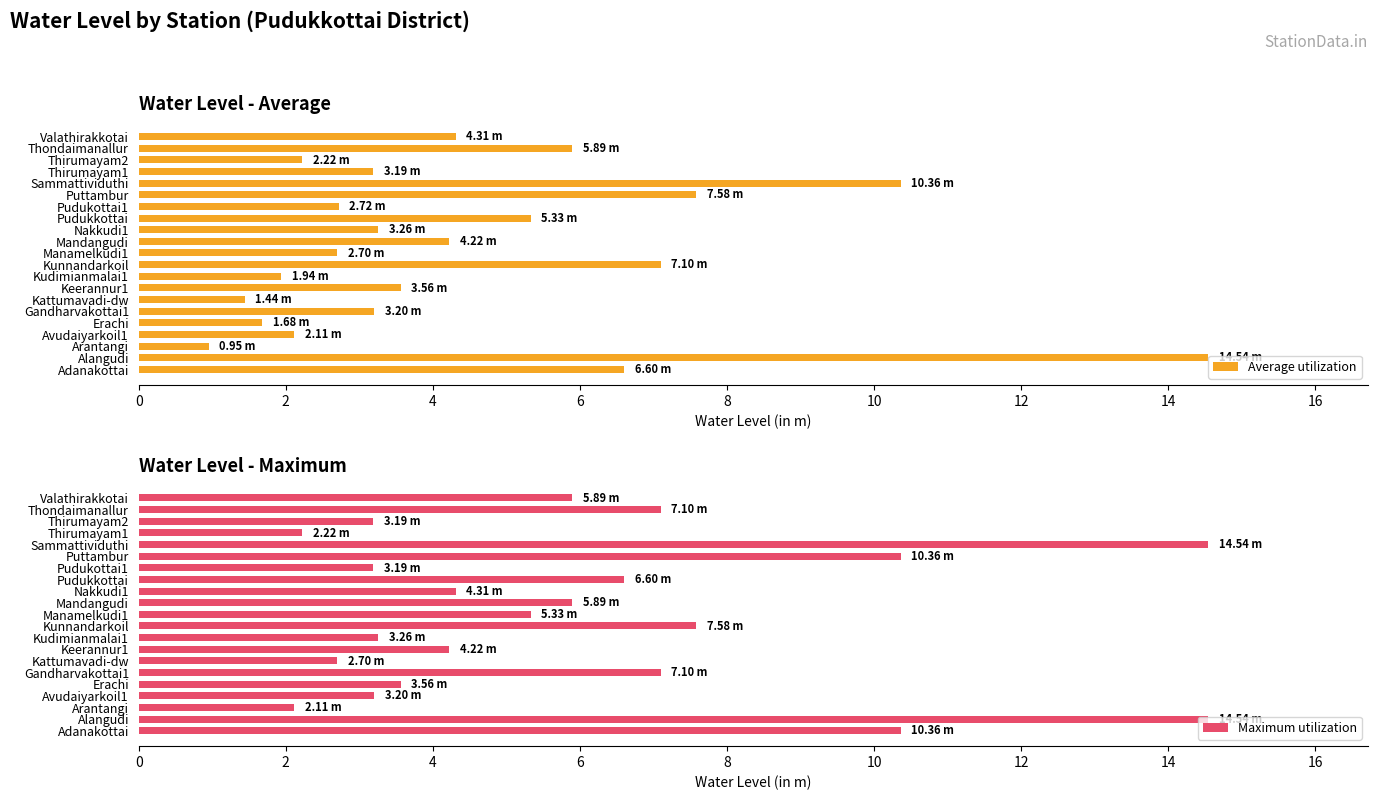

At which label is Maximum utilization closest to 8?

Kunnandarkoil